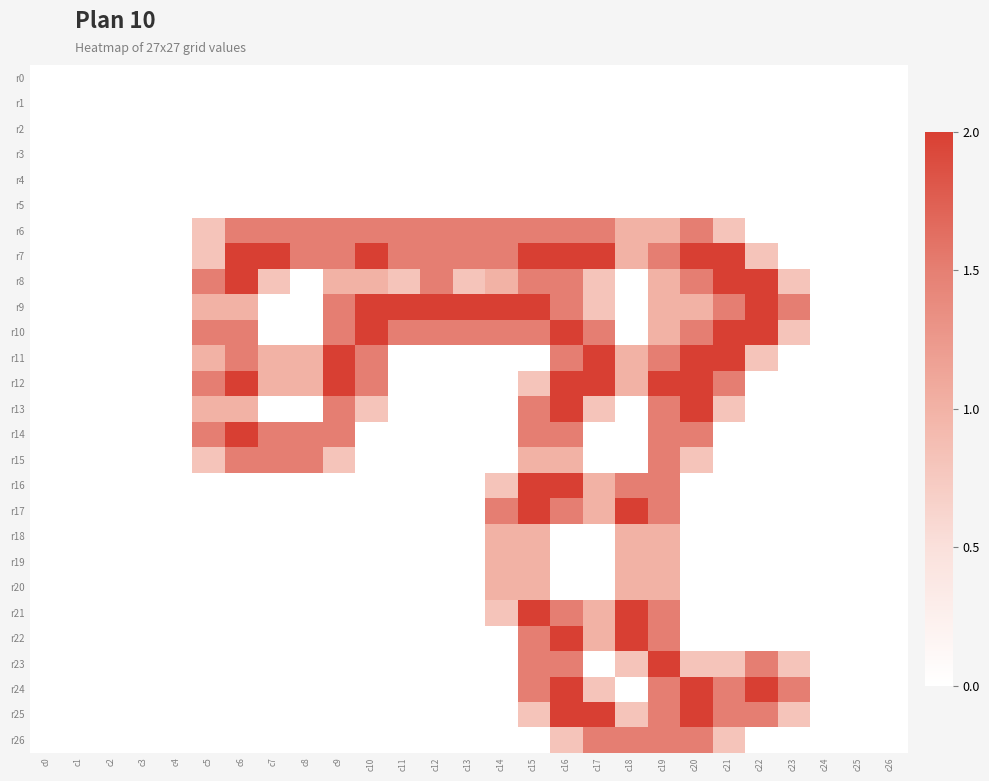

Reading left to right, what are all the values shown in this chart?

r0: c0=0.0	c1=0.0	c2=0.0	c3=0.0	c4=0.0	c5=0.0	c6=0.0	c7=0.0	c8=0.0	c9=0.0	c10=0.0	c11=0.0	c12=0.0	c13=0.0	c14=0.0	c15=0.0	c16=0.0	c17=0.0	c18=0.0	c19=0.0	c20=0.0	c21=0.0	c22=0.0	c23=0.0	c24=0.0	c25=0.0	c26=0.0
r1: c0=0.0	c1=0.0	c2=0.0	c3=0.0	c4=0.0	c5=0.0	c6=0.0	c7=0.0	c8=0.0	c9=0.0	c10=0.0	c11=0.0	c12=0.0	c13=0.0	c14=0.0	c15=0.0	c16=0.0	c17=0.0	c18=0.0	c19=0.0	c20=0.0	c21=0.0	c22=0.0	c23=0.0	c24=0.0	c25=0.0	c26=0.0
r2: c0=0.0	c1=0.0	c2=0.0	c3=0.0	c4=0.0	c5=0.0	c6=0.0	c7=0.0	c8=0.0	c9=0.0	c10=0.0	c11=0.0	c12=0.0	c13=0.0	c14=0.0	c15=0.0	c16=0.0	c17=0.0	c18=0.0	c19=0.0	c20=0.0	c21=0.0	c22=0.0	c23=0.0	c24=0.0	c25=0.0	c26=0.0
r3: c0=0.0	c1=0.0	c2=0.0	c3=0.0	c4=0.0	c5=0.0	c6=0.0	c7=0.0	c8=0.0	c9=0.0	c10=0.0	c11=0.0	c12=0.0	c13=0.0	c14=0.0	c15=0.0	c16=0.0	c17=0.0	c18=0.0	c19=0.0	c20=0.0	c21=0.0	c22=0.0	c23=0.0	c24=0.0	c25=0.0	c26=0.0
r4: c0=0.0	c1=0.0	c2=0.0	c3=0.0	c4=0.0	c5=0.0	c6=0.0	c7=0.0	c8=0.0	c9=0.0	c10=0.0	c11=0.0	c12=0.0	c13=0.0	c14=0.0	c15=0.0	c16=0.0	c17=0.0	c18=0.0	c19=0.0	c20=0.0	c21=0.0	c22=0.0	c23=0.0	c24=0.0	c25=0.0	c26=0.0
r5: c0=0.0	c1=0.0	c2=0.0	c3=0.0	c4=0.0	c5=0.0	c6=0.0	c7=0.0	c8=0.0	c9=0.0	c10=0.0	c11=0.0	c12=0.0	c13=0.0	c14=0.0	c15=0.0	c16=0.0	c17=0.0	c18=0.0	c19=0.0	c20=0.0	c21=0.0	c22=0.0	c23=0.0	c24=0.0	c25=0.0	c26=0.0
r6: c0=0.0	c1=0.0	c2=0.0	c3=0.0	c4=0.0	c5=0.8	c6=1.5	c7=1.5	c8=1.5	c9=1.5	c10=1.5	c11=1.5	c12=1.5	c13=1.5	c14=1.5	c15=1.5	c16=1.5	c17=1.5	c18=1.0	c19=1.0	c20=1.5	c21=0.8	c22=0.0	c23=0.0	c24=0.0	c25=0.0	c26=0.0
r7: c0=0.0	c1=0.0	c2=0.0	c3=0.0	c4=0.0	c5=0.8	c6=2.0	c7=2.0	c8=1.5	c9=1.5	c10=2.0	c11=1.5	c12=1.5	c13=1.5	c14=1.5	c15=2.0	c16=2.0	c17=2.0	c18=1.0	c19=1.5	c20=2.0	c21=2.0	c22=0.8	c23=0.0	c24=0.0	c25=0.0	c26=0.0
r8: c0=0.0	c1=0.0	c2=0.0	c3=0.0	c4=0.0	c5=1.5	c6=2.0	c7=0.8	c8=0.0	c9=1.0	c10=1.0	c11=0.8	c12=1.5	c13=0.8	c14=1.0	c15=1.5	c16=1.5	c17=0.8	c18=0.0	c19=1.0	c20=1.5	c21=2.0	c22=2.0	c23=0.8	c24=0.0	c25=0.0	c26=0.0
r9: c0=0.0	c1=0.0	c2=0.0	c3=0.0	c4=0.0	c5=1.0	c6=1.0	c7=0.0	c8=0.0	c9=1.5	c10=2.0	c11=2.0	c12=2.0	c13=2.0	c14=2.0	c15=2.0	c16=1.5	c17=0.8	c18=0.0	c19=1.0	c20=1.0	c21=1.5	c22=2.0	c23=1.5	c24=0.0	c25=0.0	c26=0.0
r10: c0=0.0	c1=0.0	c2=0.0	c3=0.0	c4=0.0	c5=1.5	c6=1.5	c7=0.0	c8=0.0	c9=1.5	c10=2.0	c11=1.5	c12=1.5	c13=1.5	c14=1.5	c15=1.5	c16=2.0	c17=1.5	c18=0.0	c19=1.0	c20=1.5	c21=2.0	c22=2.0	c23=0.8	c24=0.0	c25=0.0	c26=0.0
r11: c0=0.0	c1=0.0	c2=0.0	c3=0.0	c4=0.0	c5=1.0	c6=1.5	c7=1.0	c8=1.0	c9=2.0	c10=1.5	c11=0.0	c12=0.0	c13=0.0	c14=0.0	c15=0.0	c16=1.5	c17=2.0	c18=1.0	c19=1.5	c20=2.0	c21=2.0	c22=0.8	c23=0.0	c24=0.0	c25=0.0	c26=0.0
r12: c0=0.0	c1=0.0	c2=0.0	c3=0.0	c4=0.0	c5=1.5	c6=2.0	c7=1.0	c8=1.0	c9=2.0	c10=1.5	c11=0.0	c12=0.0	c13=0.0	c14=0.0	c15=0.8	c16=2.0	c17=2.0	c18=1.0	c19=2.0	c20=2.0	c21=1.5	c22=0.0	c23=0.0	c24=0.0	c25=0.0	c26=0.0
r13: c0=0.0	c1=0.0	c2=0.0	c3=0.0	c4=0.0	c5=1.0	c6=1.0	c7=0.0	c8=0.0	c9=1.5	c10=0.8	c11=0.0	c12=0.0	c13=0.0	c14=0.0	c15=1.5	c16=2.0	c17=0.8	c18=0.0	c19=1.5	c20=2.0	c21=0.8	c22=0.0	c23=0.0	c24=0.0	c25=0.0	c26=0.0
r14: c0=0.0	c1=0.0	c2=0.0	c3=0.0	c4=0.0	c5=1.5	c6=2.0	c7=1.5	c8=1.5	c9=1.5	c10=0.0	c11=0.0	c12=0.0	c13=0.0	c14=0.0	c15=1.5	c16=1.5	c17=0.0	c18=0.0	c19=1.5	c20=1.5	c21=0.0	c22=0.0	c23=0.0	c24=0.0	c25=0.0	c26=0.0
r15: c0=0.0	c1=0.0	c2=0.0	c3=0.0	c4=0.0	c5=0.8	c6=1.5	c7=1.5	c8=1.5	c9=0.8	c10=0.0	c11=0.0	c12=0.0	c13=0.0	c14=0.0	c15=1.0	c16=1.0	c17=0.0	c18=0.0	c19=1.5	c20=0.8	c21=0.0	c22=0.0	c23=0.0	c24=0.0	c25=0.0	c26=0.0
r16: c0=0.0	c1=0.0	c2=0.0	c3=0.0	c4=0.0	c5=0.0	c6=0.0	c7=0.0	c8=0.0	c9=0.0	c10=0.0	c11=0.0	c12=0.0	c13=0.0	c14=0.8	c15=2.0	c16=2.0	c17=1.0	c18=1.5	c19=1.5	c20=0.0	c21=0.0	c22=0.0	c23=0.0	c24=0.0	c25=0.0	c26=0.0
r17: c0=0.0	c1=0.0	c2=0.0	c3=0.0	c4=0.0	c5=0.0	c6=0.0	c7=0.0	c8=0.0	c9=0.0	c10=0.0	c11=0.0	c12=0.0	c13=0.0	c14=1.5	c15=2.0	c16=1.5	c17=1.0	c18=2.0	c19=1.5	c20=0.0	c21=0.0	c22=0.0	c23=0.0	c24=0.0	c25=0.0	c26=0.0
r18: c0=0.0	c1=0.0	c2=0.0	c3=0.0	c4=0.0	c5=0.0	c6=0.0	c7=0.0	c8=0.0	c9=0.0	c10=0.0	c11=0.0	c12=0.0	c13=0.0	c14=1.0	c15=1.0	c16=0.0	c17=0.0	c18=1.0	c19=1.0	c20=0.0	c21=0.0	c22=0.0	c23=0.0	c24=0.0	c25=0.0	c26=0.0
r19: c0=0.0	c1=0.0	c2=0.0	c3=0.0	c4=0.0	c5=0.0	c6=0.0	c7=0.0	c8=0.0	c9=0.0	c10=0.0	c11=0.0	c12=0.0	c13=0.0	c14=1.0	c15=1.0	c16=0.0	c17=0.0	c18=1.0	c19=1.0	c20=0.0	c21=0.0	c22=0.0	c23=0.0	c24=0.0	c25=0.0	c26=0.0
r20: c0=0.0	c1=0.0	c2=0.0	c3=0.0	c4=0.0	c5=0.0	c6=0.0	c7=0.0	c8=0.0	c9=0.0	c10=0.0	c11=0.0	c12=0.0	c13=0.0	c14=1.0	c15=1.0	c16=0.0	c17=0.0	c18=1.0	c19=1.0	c20=0.0	c21=0.0	c22=0.0	c23=0.0	c24=0.0	c25=0.0	c26=0.0
r21: c0=0.0	c1=0.0	c2=0.0	c3=0.0	c4=0.0	c5=0.0	c6=0.0	c7=0.0	c8=0.0	c9=0.0	c10=0.0	c11=0.0	c12=0.0	c13=0.0	c14=0.8	c15=2.0	c16=1.5	c17=1.0	c18=2.0	c19=1.5	c20=0.0	c21=0.0	c22=0.0	c23=0.0	c24=0.0	c25=0.0	c26=0.0
r22: c0=0.0	c1=0.0	c2=0.0	c3=0.0	c4=0.0	c5=0.0	c6=0.0	c7=0.0	c8=0.0	c9=0.0	c10=0.0	c11=0.0	c12=0.0	c13=0.0	c14=0.0	c15=1.5	c16=2.0	c17=1.0	c18=2.0	c19=1.5	c20=0.0	c21=0.0	c22=0.0	c23=0.0	c24=0.0	c25=0.0	c26=0.0
r23: c0=0.0	c1=0.0	c2=0.0	c3=0.0	c4=0.0	c5=0.0	c6=0.0	c7=0.0	c8=0.0	c9=0.0	c10=0.0	c11=0.0	c12=0.0	c13=0.0	c14=0.0	c15=1.5	c16=1.5	c17=0.0	c18=0.8	c19=2.0	c20=0.8	c21=0.8	c22=1.5	c23=0.8	c24=0.0	c25=0.0	c26=0.0
r24: c0=0.0	c1=0.0	c2=0.0	c3=0.0	c4=0.0	c5=0.0	c6=0.0	c7=0.0	c8=0.0	c9=0.0	c10=0.0	c11=0.0	c12=0.0	c13=0.0	c14=0.0	c15=1.5	c16=2.0	c17=0.8	c18=0.0	c19=1.5	c20=2.0	c21=1.5	c22=2.0	c23=1.5	c24=0.0	c25=0.0	c26=0.0
r25: c0=0.0	c1=0.0	c2=0.0	c3=0.0	c4=0.0	c5=0.0	c6=0.0	c7=0.0	c8=0.0	c9=0.0	c10=0.0	c11=0.0	c12=0.0	c13=0.0	c14=0.0	c15=0.8	c16=2.0	c17=2.0	c18=0.8	c19=1.5	c20=2.0	c21=1.5	c22=1.5	c23=0.8	c24=0.0	c25=0.0	c26=0.0
r26: c0=0.0	c1=0.0	c2=0.0	c3=0.0	c4=0.0	c5=0.0	c6=0.0	c7=0.0	c8=0.0	c9=0.0	c10=0.0	c11=0.0	c12=0.0	c13=0.0	c14=0.0	c15=0.0	c16=0.8	c17=1.5	c18=1.5	c19=1.5	c20=1.5	c21=0.8	c22=0.0	c23=0.0	c24=0.0	c25=0.0	c26=0.0